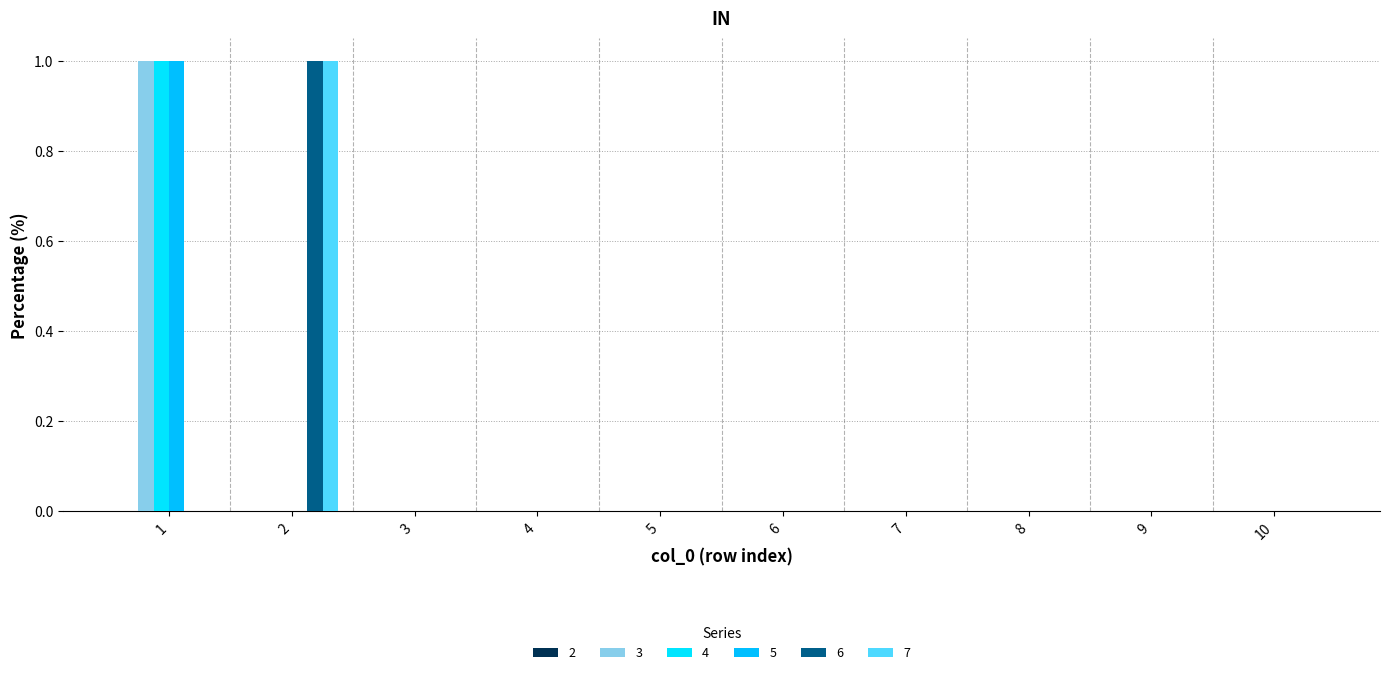

What is the maximum value for 5?

1